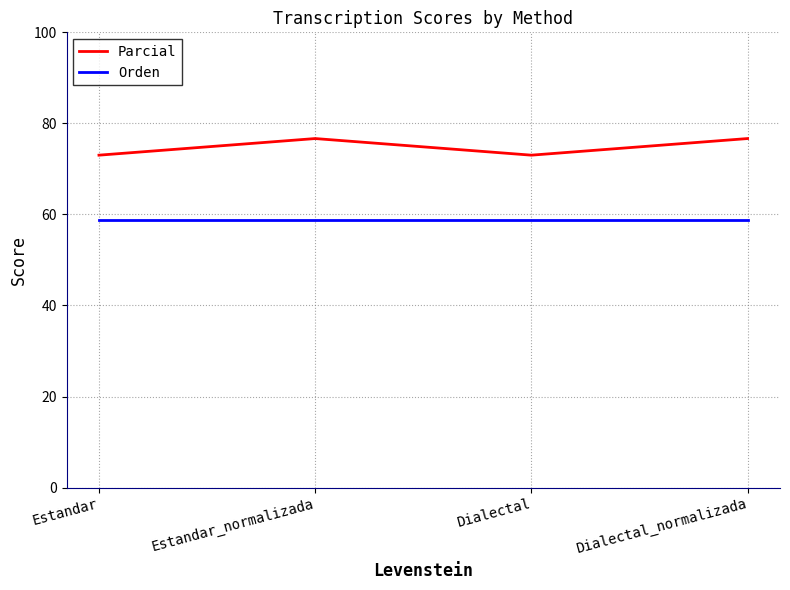

At how many categories does at least one series exceed 71?

4